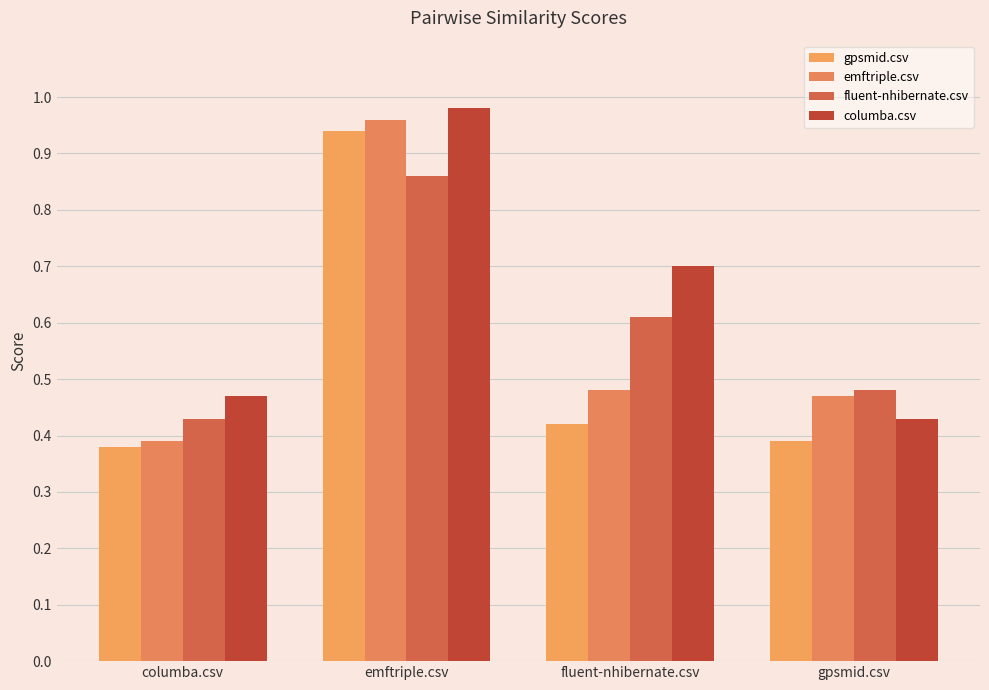

The gpsmid.csv series shows 0.5 at gpsmid.csv. True or false?

False